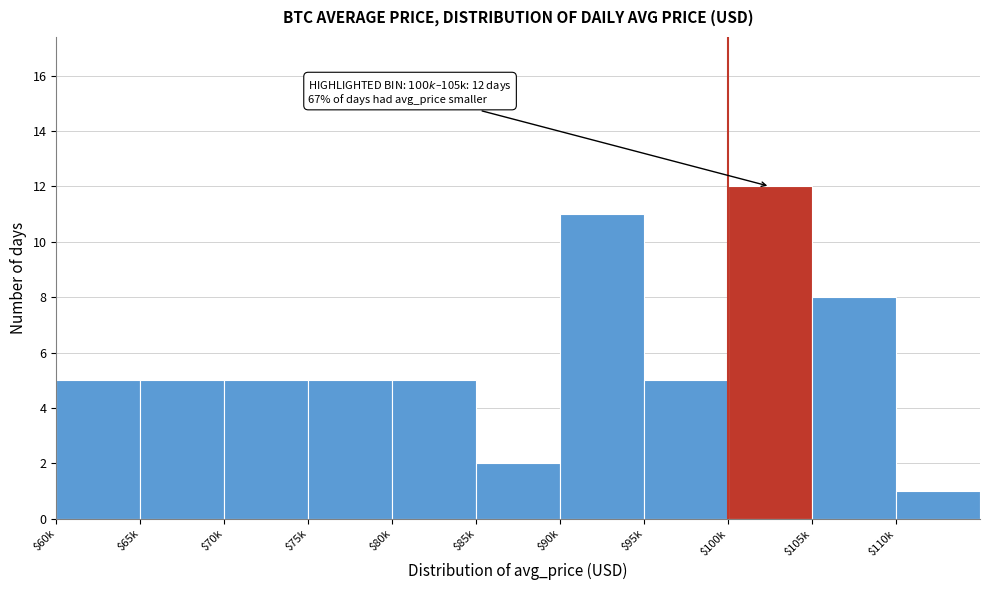

Reading left to right, list all the values displayed in this chart.

5	5	5	5	5	2	11	5	12	8	1